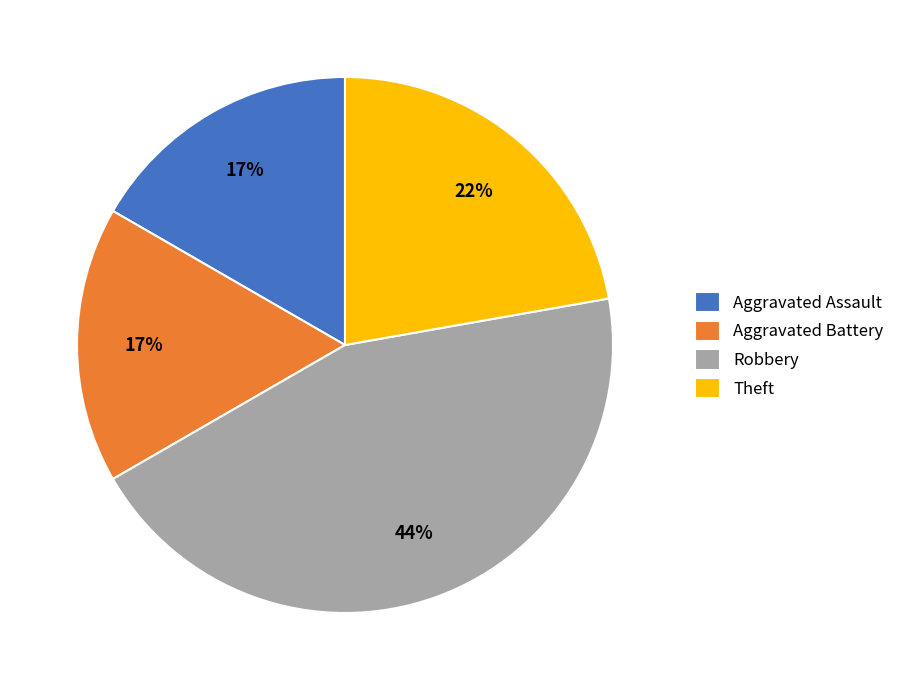

Do Theft and Aggravated Assault together represent more than half of the pie?

No